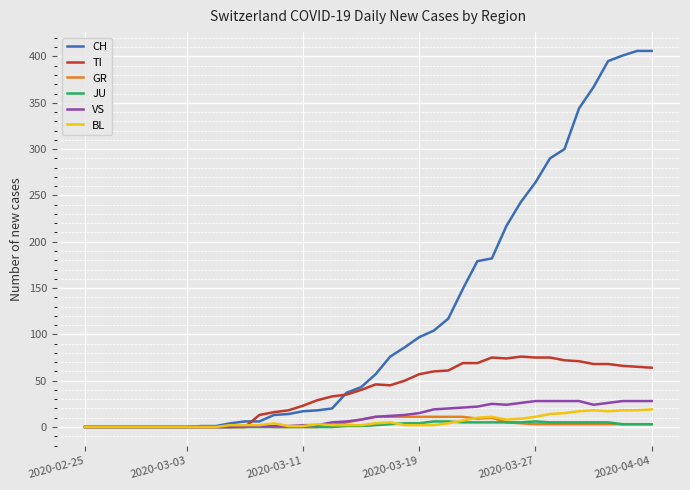

What is the highest value of the TI series?

76